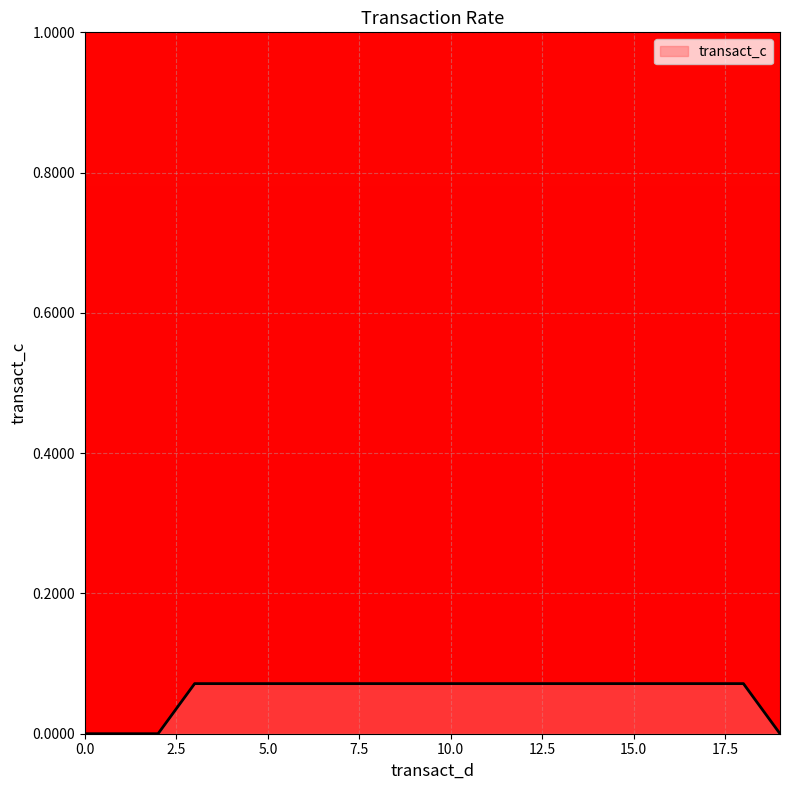

Does the chart display data point markers on the line(s)?

No